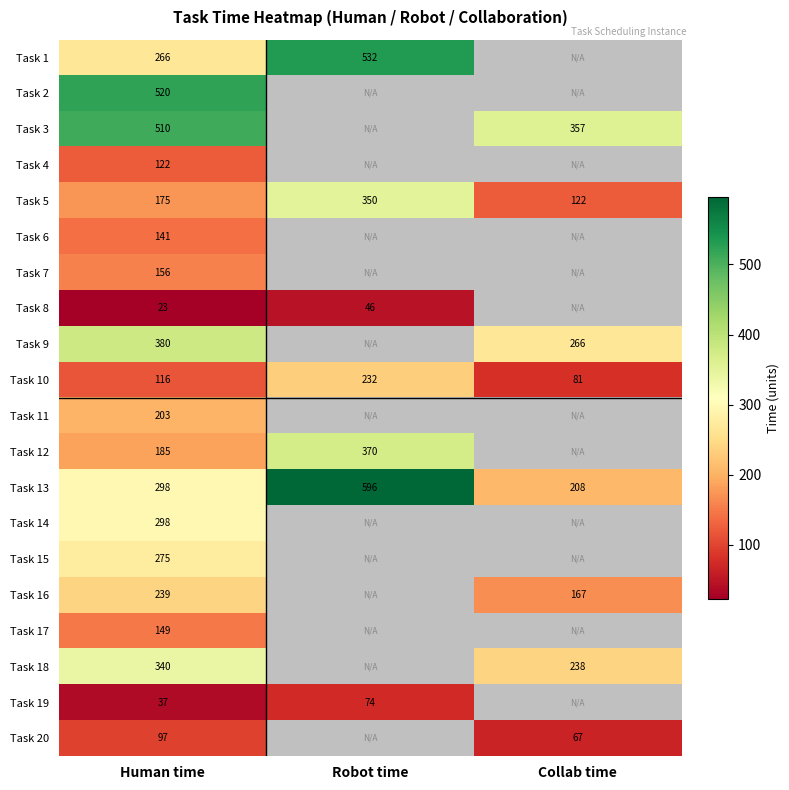

Where is Task 5 nearest to the value 236?

Human time